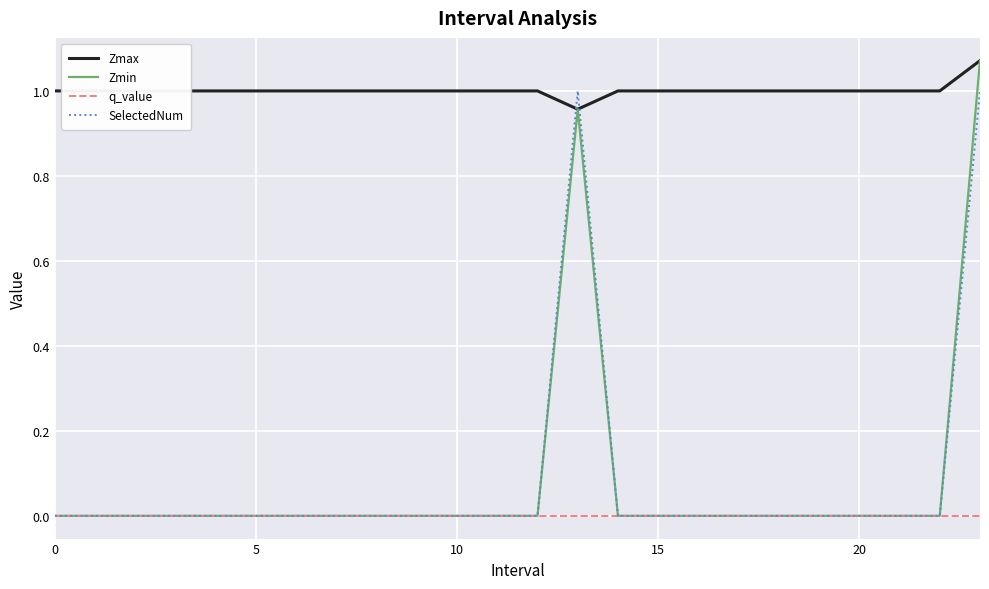

Which series has the largest total across all categories?

Zmax